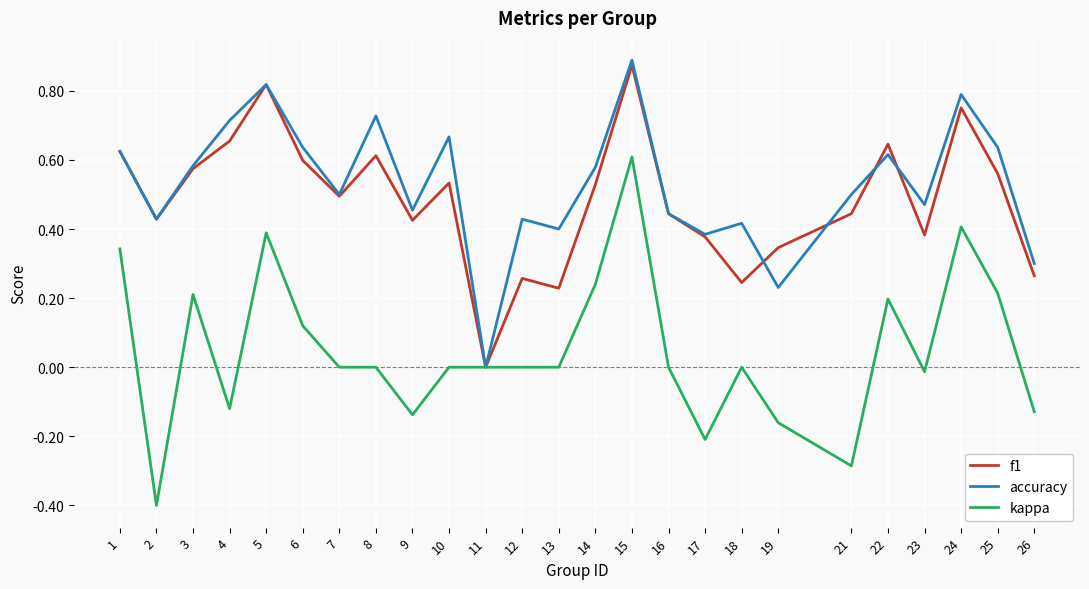

How many f1 values are between 0 and 1?

25